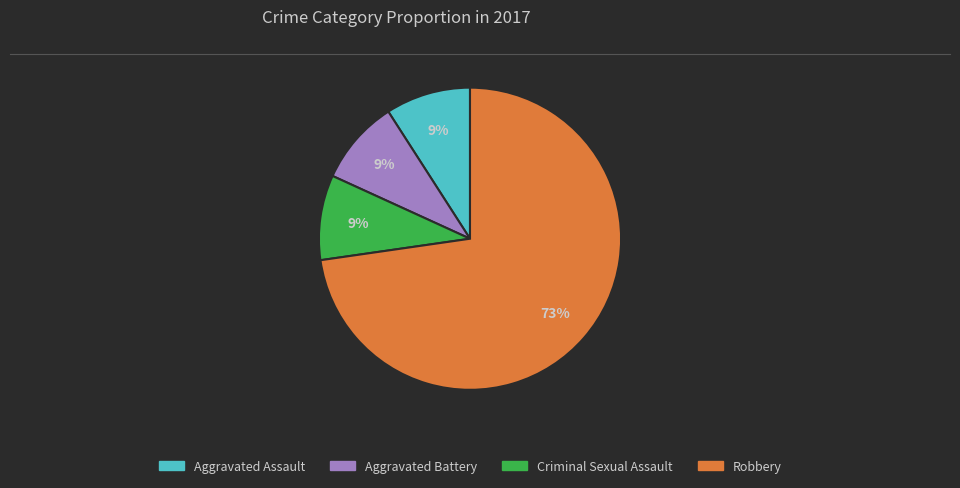

Count the number of slices in the pie.

4